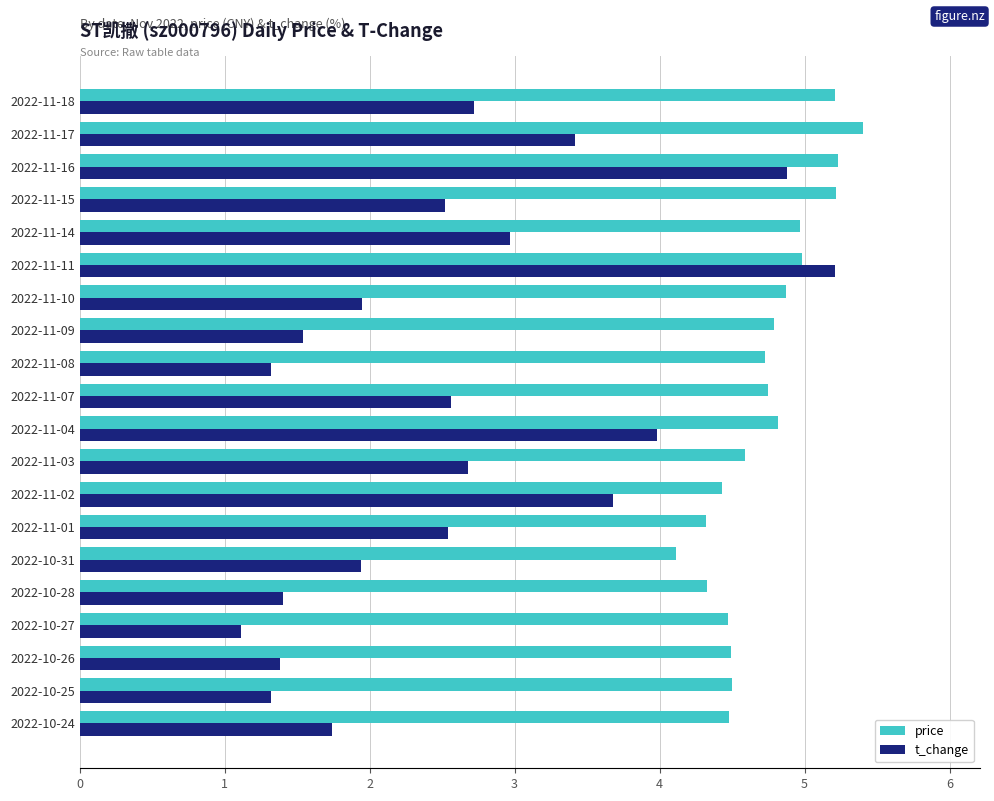

What is the difference between the maximum and minimum values in the t_change series?

4.1